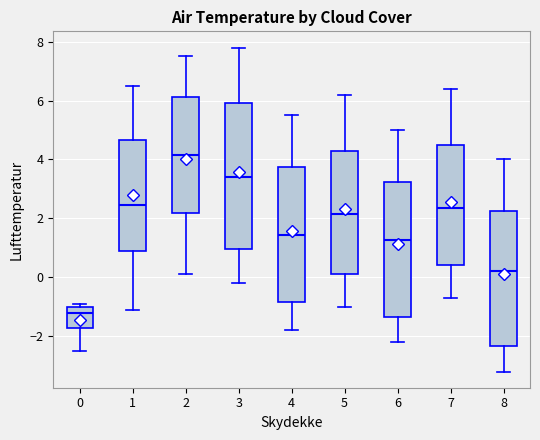

Reading left to right, read every box against the y-axis: the position of its median line, the range the box covers, and the ends of its whiskers. The values are not printed on the chart, so give them approximately, as read against the axis.

0: median -1.2, box -1.8 to -1.0, whiskers -2.4 to -0.8
1: median 2.4, box 0.8 to 4.6, whiskers -1.0 to 6.6
2: median 4.2, box 2.2 to 6.2, whiskers 0.2 to 7.6
3: median 3.4, box 1.0 to 6.0, whiskers -0.2 to 7.8
4: median 1.4, box -0.8 to 3.8, whiskers -1.8 to 5.6
5: median 2.2, box 0.2 to 4.2, whiskers -1.0 to 6.2
6: median 1.2, box -1.4 to 3.2, whiskers -2.2 to 5.0
7: median 2.4, box 0.4 to 4.4, whiskers -0.6 to 6.4
8: median 0.2, box -2.4 to 2.2, whiskers -3.2 to 4.0